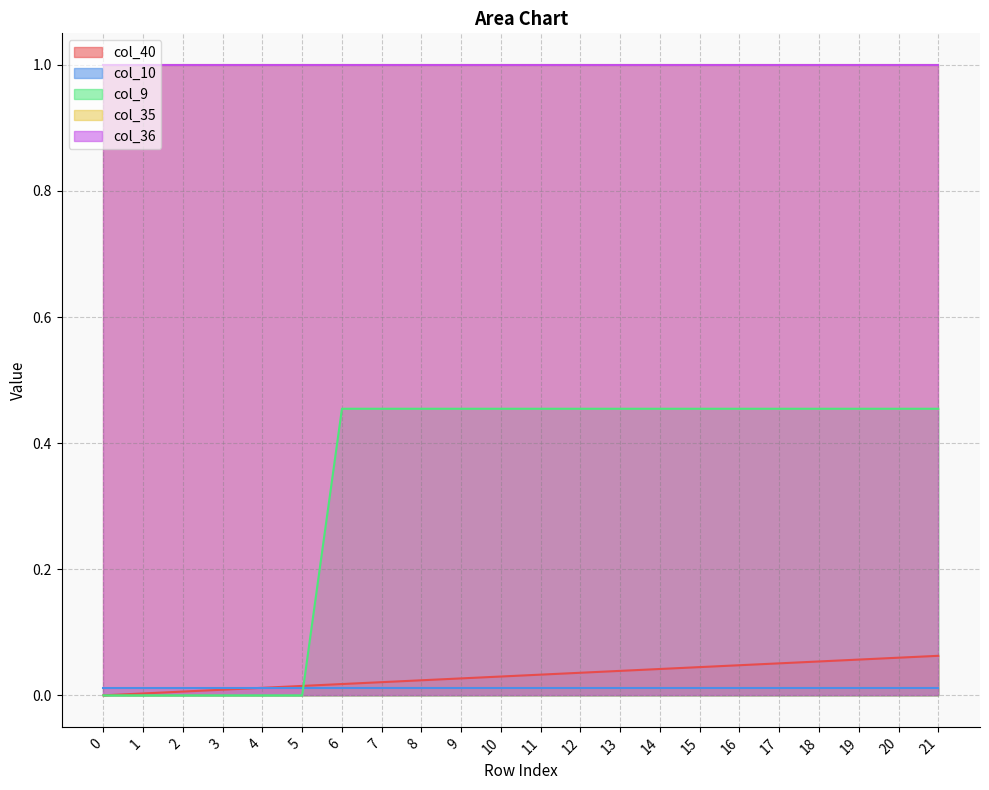

True or false: col_9 and col_36 intersect in this chart.

False